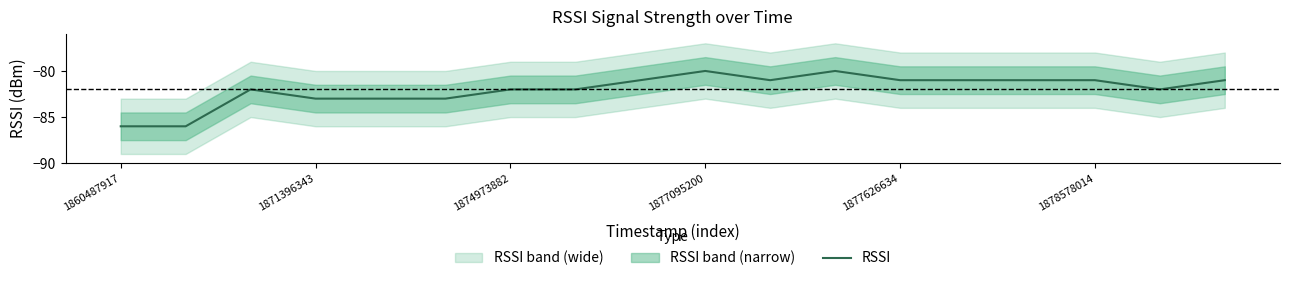

Reading left to right, what are all the values shown in this chart?

-86	-86	-82	-83	-83	-83	-82	-82	-81	-80	-81	-80	-81	-81	-81	-81	-82	-81